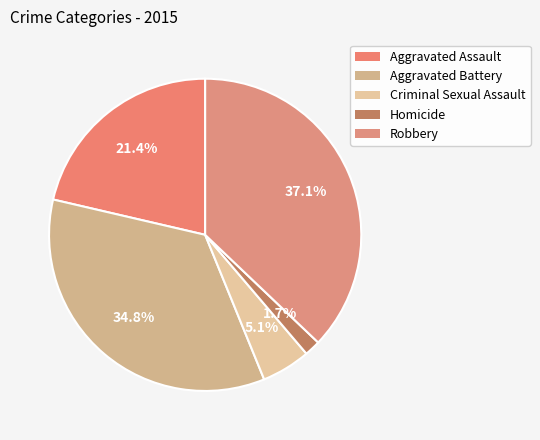

Which slice is the largest?

Robbery